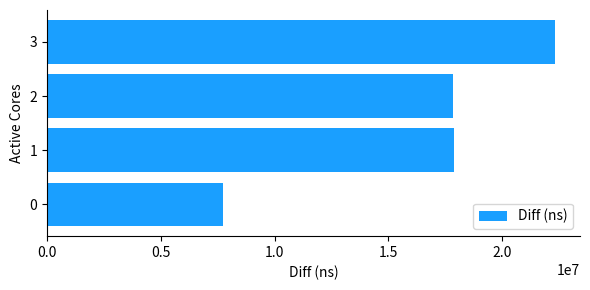

The chart shows a value of 7749155 at 0. True or false?

True